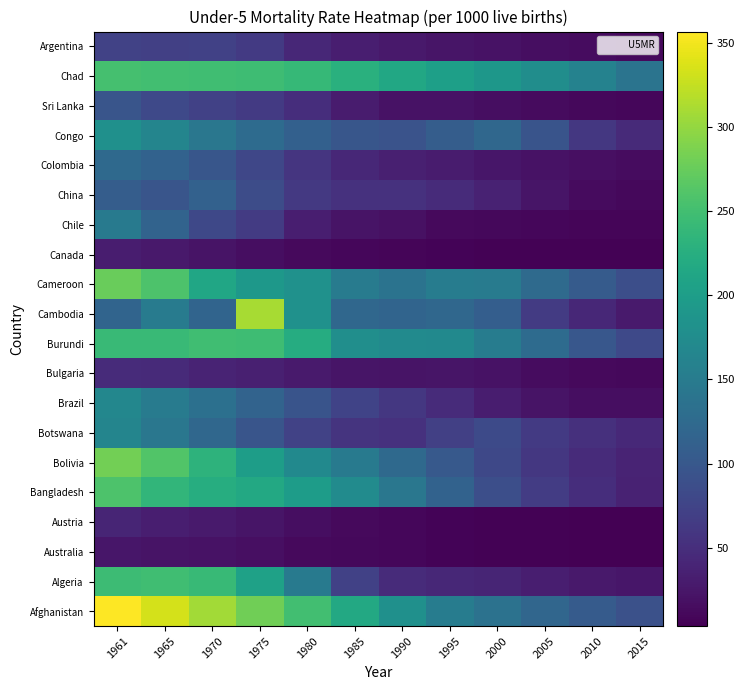

Reading left to right, list all the values displayed in this chart.

Afghanistan: 1961=356.5	1965=334.1	1970=307.8	1975=279.4	1980=249.1	1985=216.0	1990=181.0	1995=152.3	2000=137.0	2005=119.6	2010=105.0	2015=91.1
Algeria: 1961=246.1	1965=248.2	1970=241.7	1975=205.0	1980=148.1	1985=71.2	1990=46.8	1995=42.5	2000=39.7	2005=33.6	2010=27.3	2015=25.5
Australia: 1961=24.3	1965=22.4	1970=21.4	1975=17.3	1980=13.0	1985=11.3	1990=9.2	1995=7.0	2000=6.2	2005=5.7	2010=4.5	2015=3.8
Austria: 1961=40.3	1965=32.8	1970=29.1	1975=23.1	1980=16.3	1985=12.6	1990=9.5	1995=6.8	2000=5.5	2005=4.9	2010=4.2	2015=3.5
Bangladesh: 1961=257.5	1965=236.0	1970=224.1	1975=217.1	1980=198.9	1985=173.5	1990=143.7	1995=114.2	2000=88.0	2005=66.8	2010=49.6	2015=37.6
Bolivia: 1961=281.4	1965=260.1	1970=231.3	1975=200.1	1980=171.6	1985=148.5	1990=124.4	1995=101.8	2000=80.2	2005=61.4	2010=47.0	2015=38.4
Botswana: 1961=164.1	1965=144.0	1970=121.0	1975=96.1	1980=72.9	1985=57.1	1990=54.2	1995=69.9	2000=82.9	2005=63.4	2010=51.8	2015=43.6
Brazil: 1961=167.2	1965=150.7	1970=133.5	1975=115.3	1980=95.3	1985=75.1	1990=60.8	1995=46.3	2000=32.0	2005=21.9	2010=16.2	2015=16.4
Bulgaria: 1961=46.7	1965=44.9	1970=38.8	1975=34.3	1980=28.7	1985=23.6	1990=22.1	1995=23.1	2000=21.0	2005=15.9	2010=13.0	2015=10.4
Burundi: 1961=243.0	1965=243.0	1970=247.6	1975=246.5	1980=221.8	1985=177.5	1990=171.8	1995=170.5	2000=152.2	2005=127.1	2010=98.8	2015=81.7
Cambodia: 1961=117.4	1965=149.7	1970=117.3	1975=310.0	1980=181.4	1985=121.2	1990=117.3	1995=121.5	2000=108.3	2005=65.4	2010=43.1	2015=28.7
Cameroon: 1961=275.7	1965=257.3	1970=213.0	1975=191.1	1980=181.6	1985=150.2	1990=138.0	1995=151.8	2000=150.4	2005=125.1	2010=104.8	2015=87.9
Canada: 1961=31.6	1965=27.1	1970=22.0	1975=17.0	1980=12.5	1985=9.7	1990=8.3	1995=6.9	2000=6.2	2005=6.1	2010=5.4	2015=4.9
Chile: 1961=148.5	1965=115.9	1970=79.6	1975=64.7	1980=33.2	1985=22.4	1990=19.1	1995=13.1	2000=10.9	2005=9.1	2010=8.7	2015=8.1
China: 1961=107.7	1965=96.5	1970=113.3	1975=85.2	1980=62.4	1985=54.0	1990=53.8	1995=47.5	2000=36.9	2005=24.0	2010=14.5	2015=10.7
Colombia: 1961=124.6	1965=114.0	1970=97.6	1975=78.7	1980=57.4	1985=42.3	1990=35.1	1995=30.0	2000=25.1	2005=20.9	2010=18.0	2015=15.9
Congo: 1961=180.2	1965=163.9	1970=143.1	1975=126.3	1980=111.9	1985=97.5	1990=93.6	1995=107.7	2000=121.6	2005=95.3	2010=60.6	2015=45.0
Sri Lanka: 1961=96.6	1965=81.8	1970=71.1	1975=63.6	1980=49.8	1985=30.3	1990=21.2	1995=20.2	2000=16.3	2005=13.2	2010=10.6	2015=9.8
Chad: 1961=252.3	1965=249.5	1970=248.1	1975=246.7	1980=240.1	1985=228.2	1990=214.6	1995=202.7	2000=190.2	2005=177.0	2010=160.1	2015=138.7
Argentina: 1961=73.2	1965=70.4	1970=72.4	1975=63.8	1980=43.1	1985=33.1	1990=27.6	1995=23.4	2000=20.2	2005=17.1	2010=14.6	2015=12.5